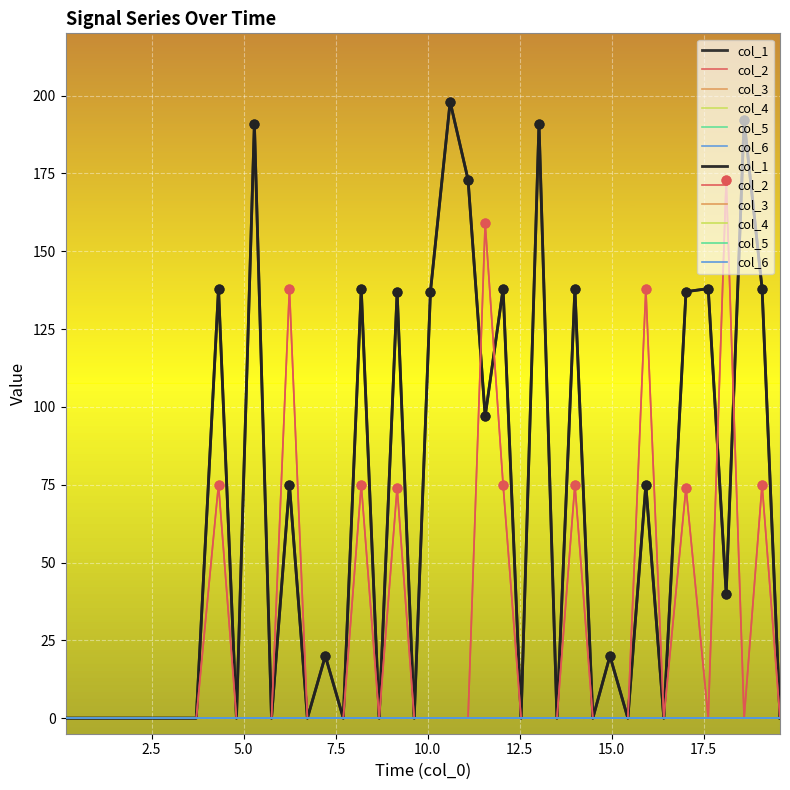

Which series contains the lowest Y value?

col_1